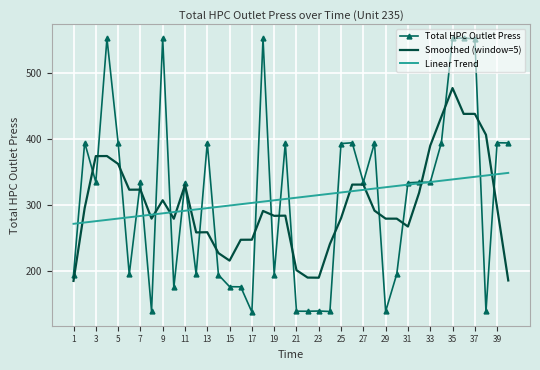

After their last crossing, which series has the higher values: Smoothed (window=5) or Total HPC Outlet Press?

Total HPC Outlet Press